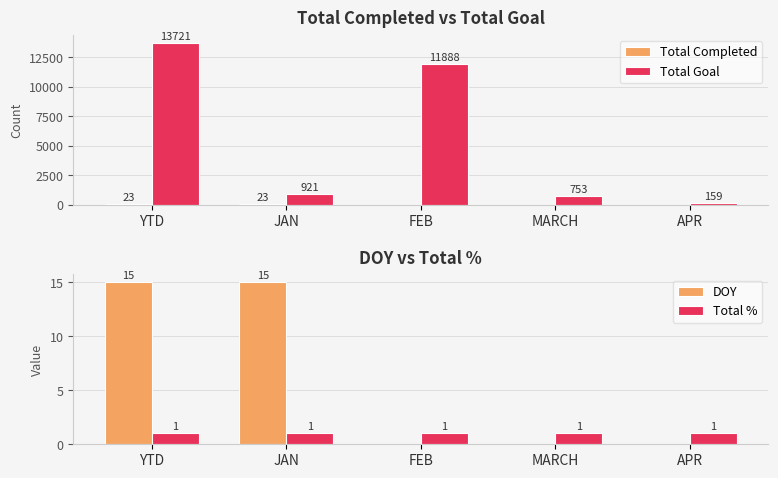

At which category is the sum across all series the highest?

YTD